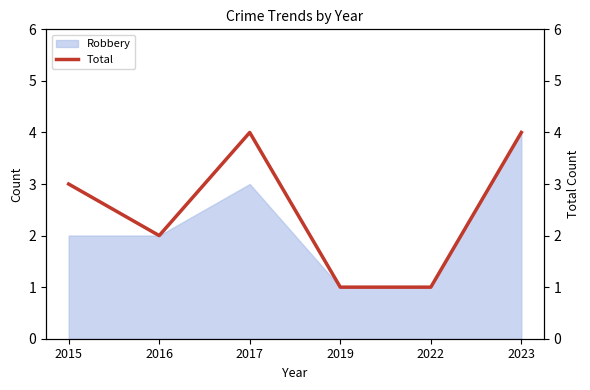

What is the smallest value displayed?

1